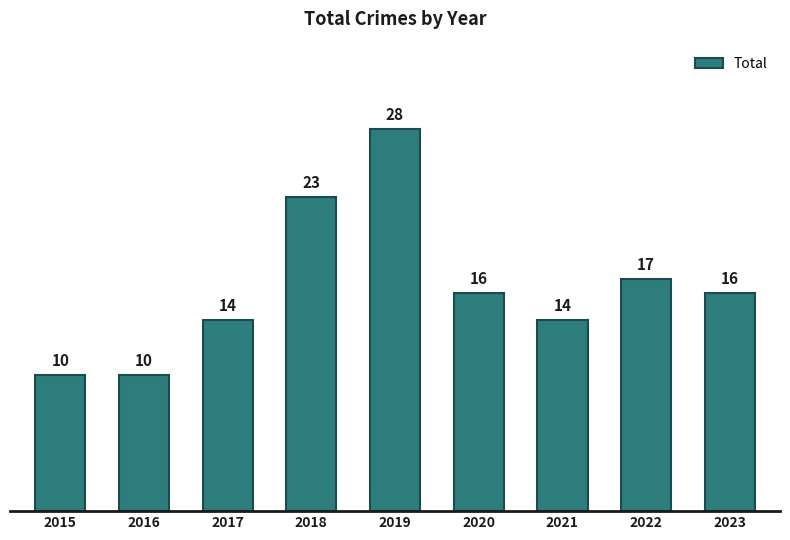

What is the average value?

16